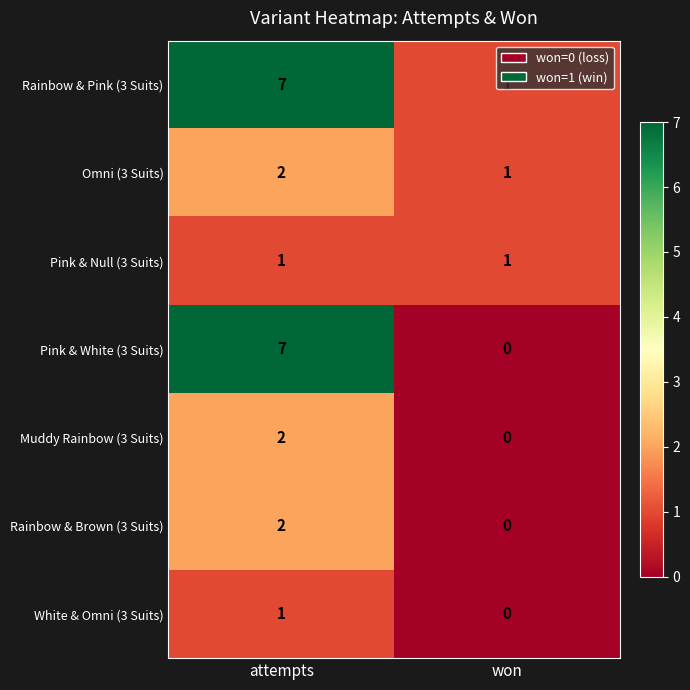

Which series has the largest total across all categories?

Rainbow & Pink (3 Suits)